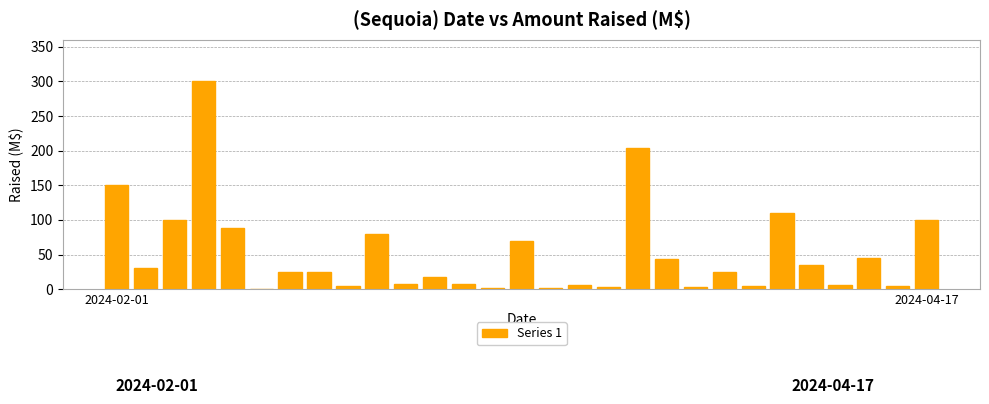

Is it true that the value at 2024-04-17 is 100.0?

True